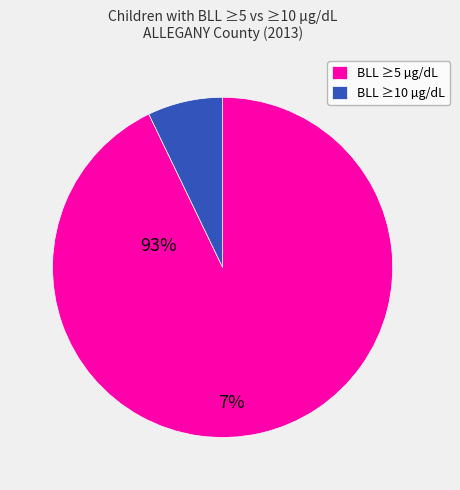

True or false: BLL ≥5 µg/dL accounts for 93% of the total.

True